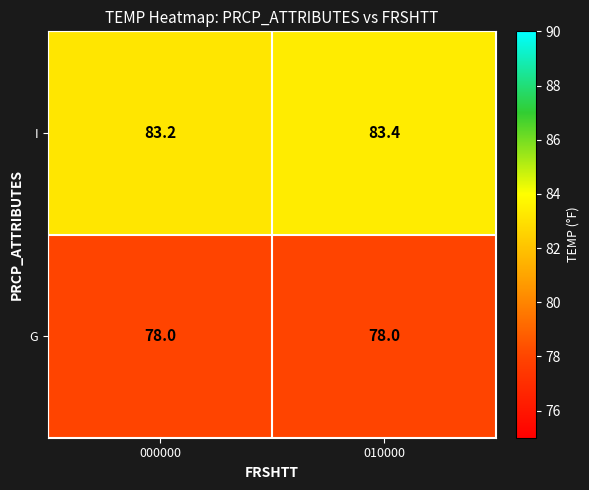

What is the smallest value displayed?

78.0